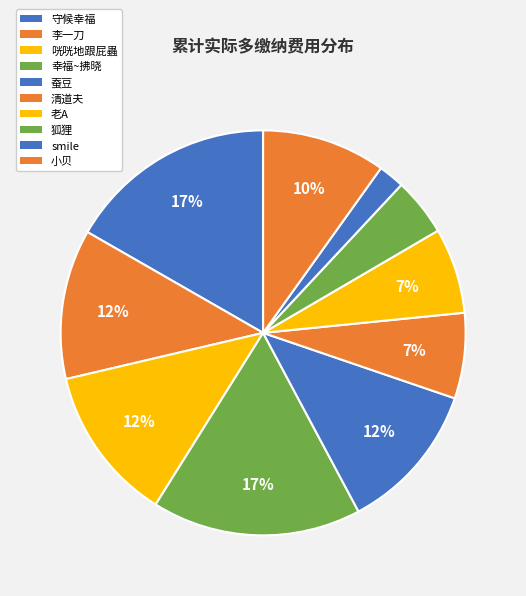

What percentage is the 狐狸 slice, to the nearest percent?

5%